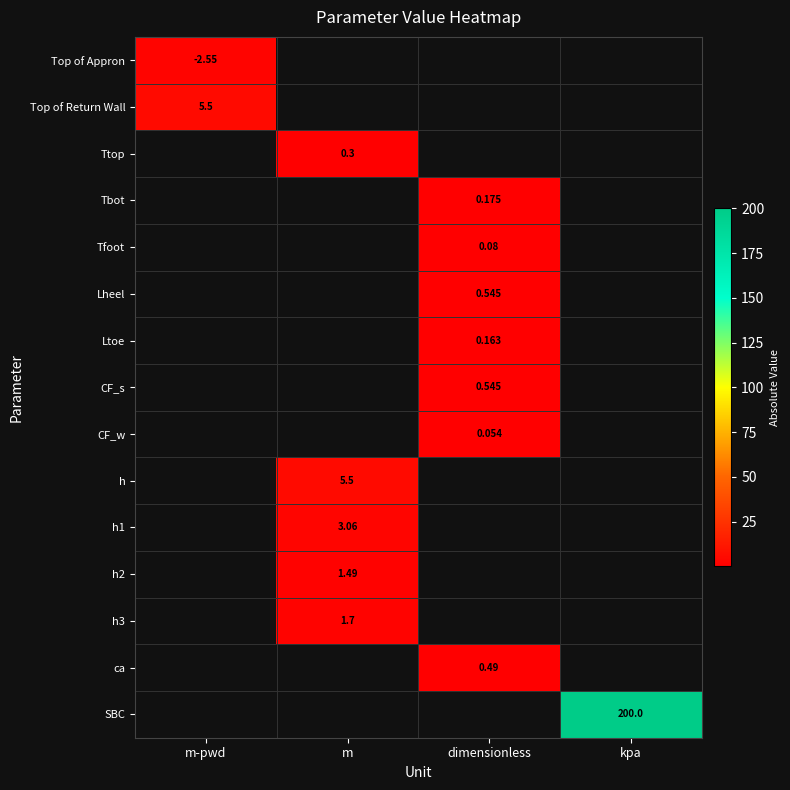

At which label does Tfoot first exceed 0?

dimensionless